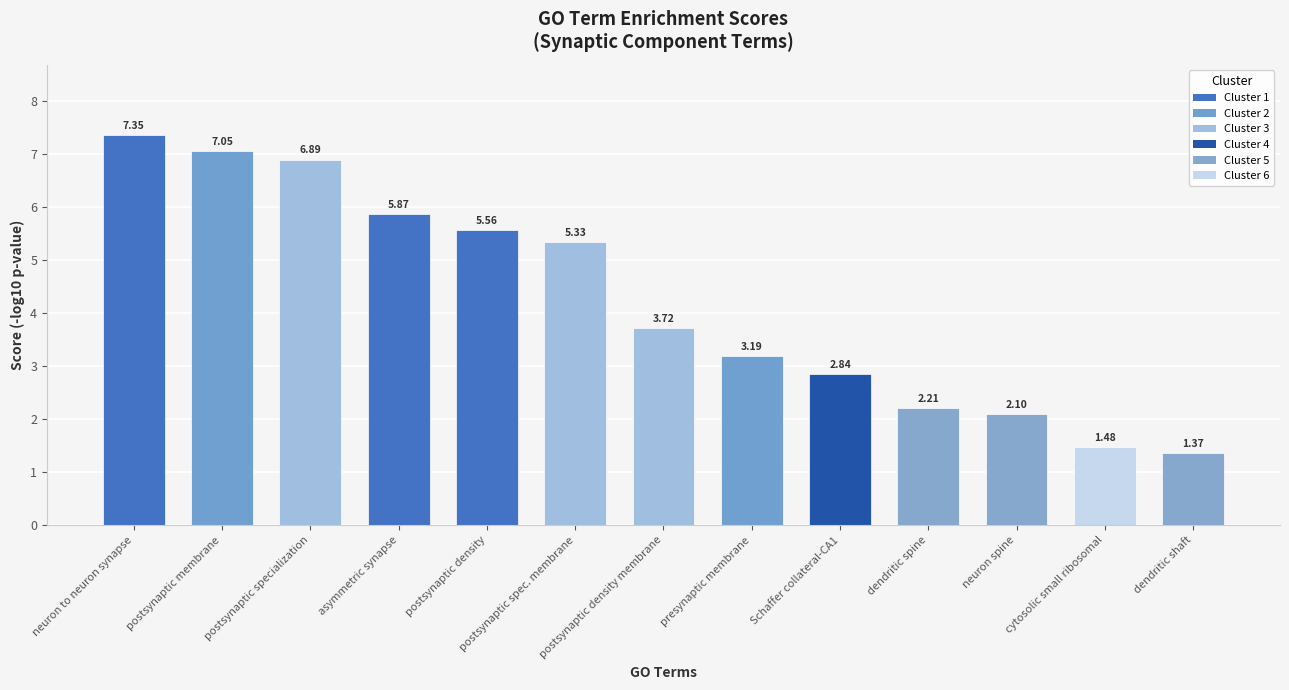

Where is the data nearest to the value 4?

postsynaptic density membrane